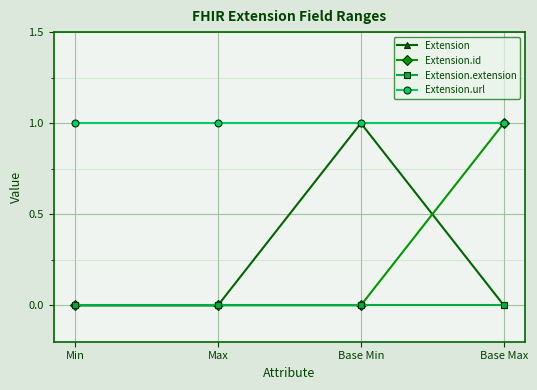

What are all the series names shown in the legend?

Extension, Extension.id, Extension.extension, Extension.url